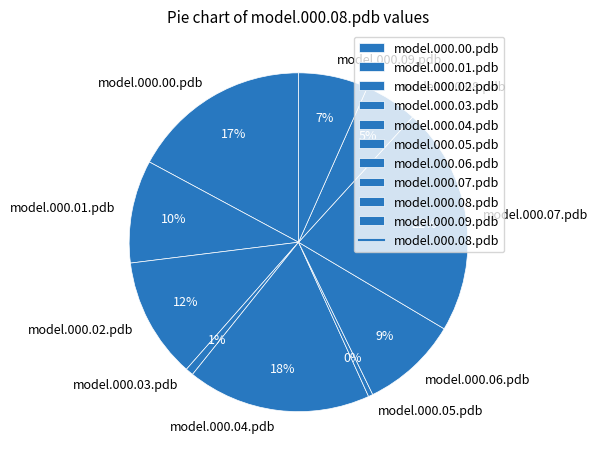

Do model.000.05.pdb and model.000.07.pdb together represent more than half of the pie?

No